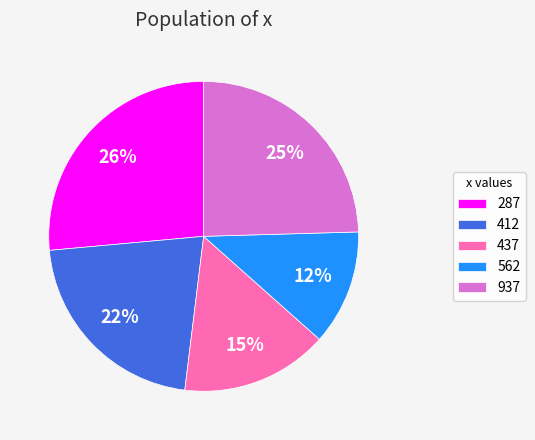

Which has a higher value, 937 or 562?

937